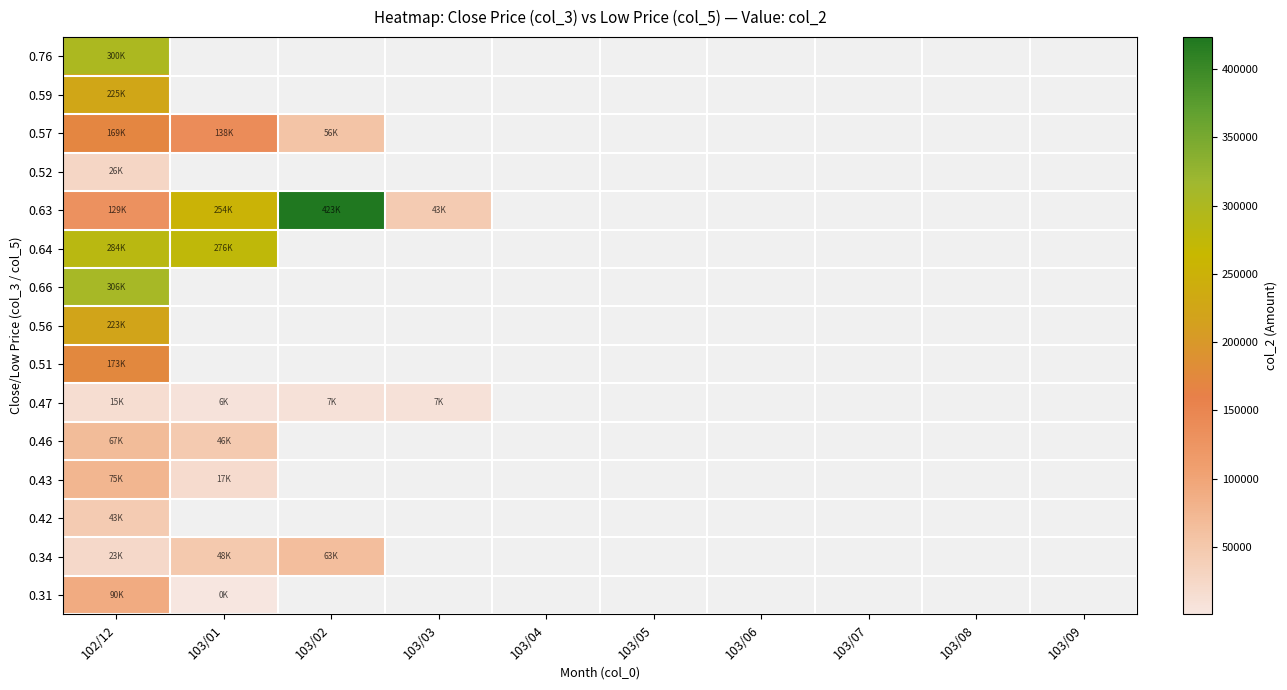

What is the maximum value shown in the chart?

423400